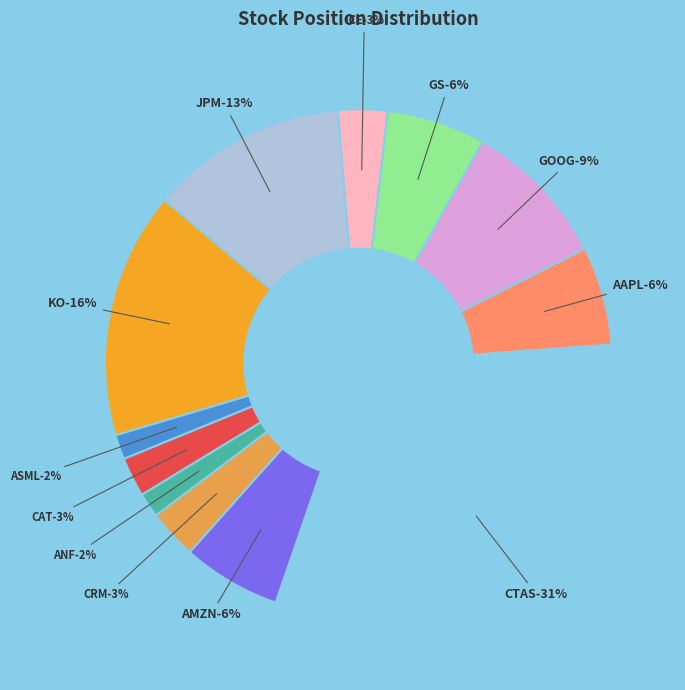

Is it true that AAPL is 14% of the pie?

False